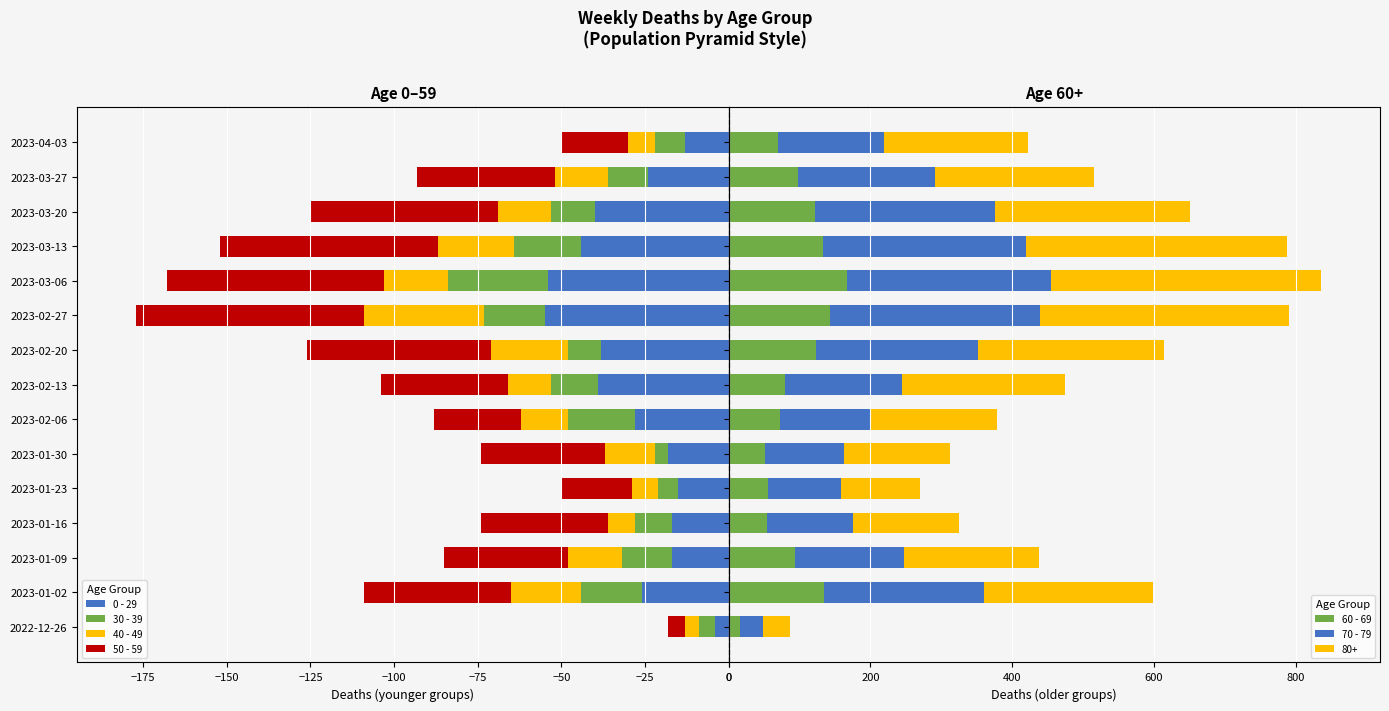

Does the chart contain any negative values?

Yes